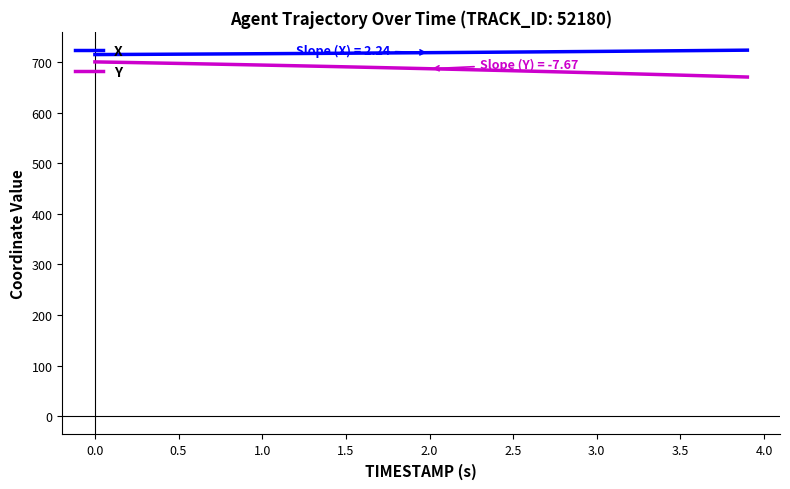

Rank the series by their average value, from highest to lowest.

X, Y